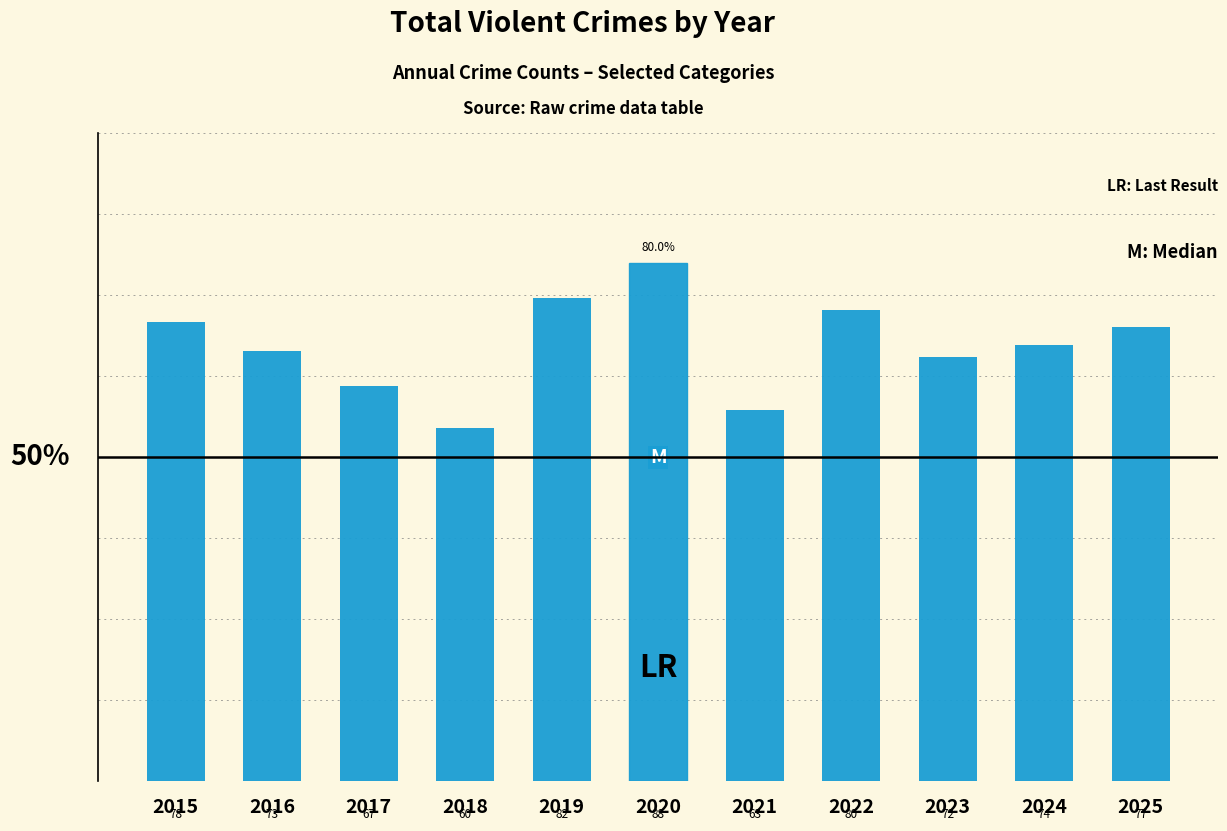

Which has a higher value, 2024 or 2016?

2024